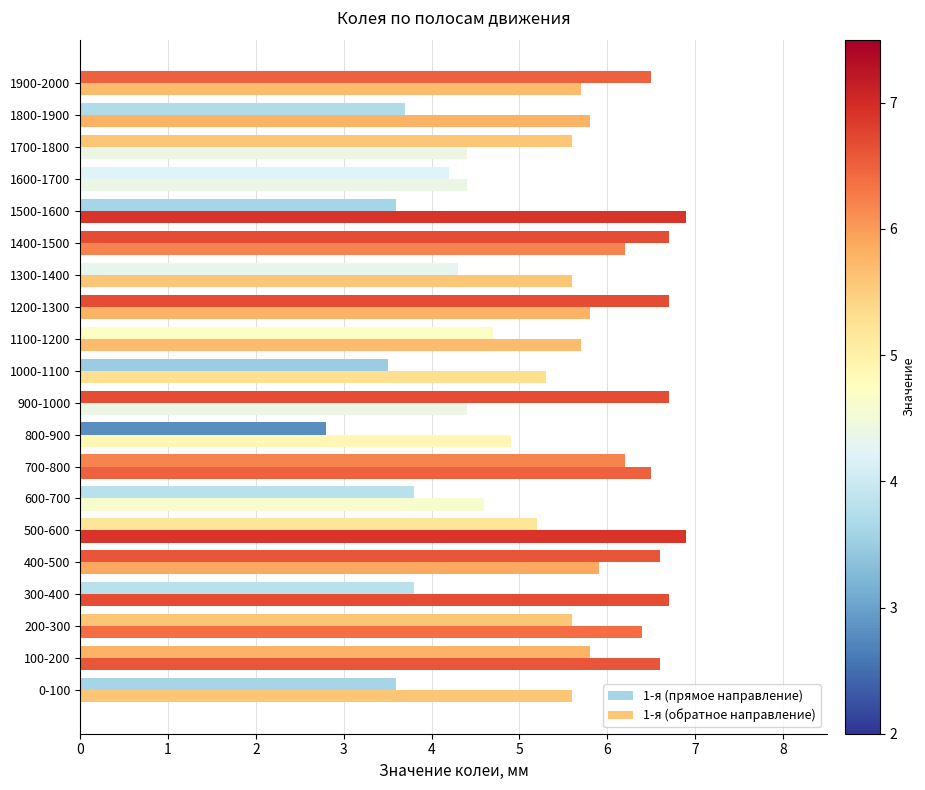

How many data points does each series have?

20